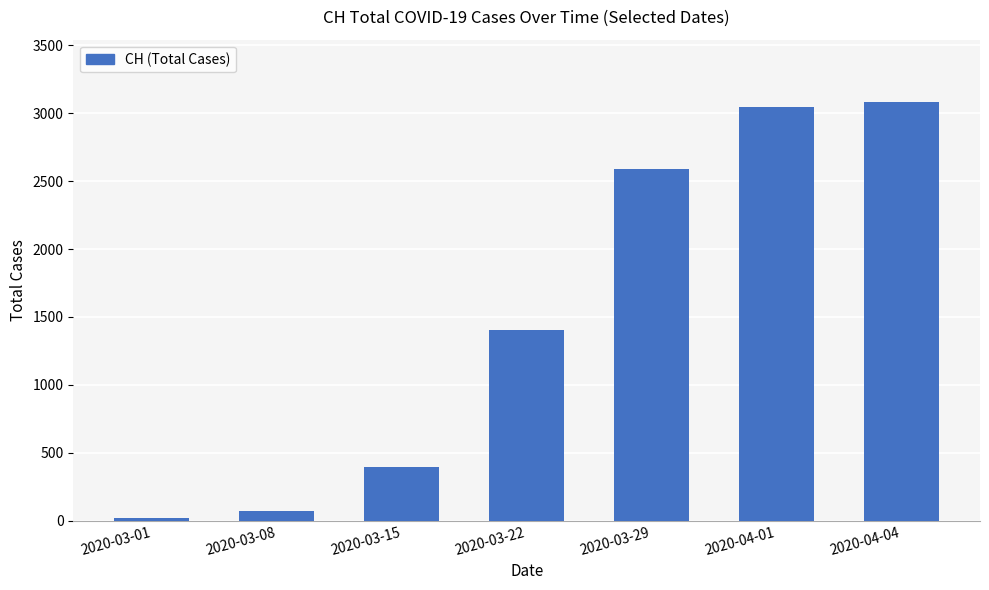

How many data points does each series have?

7